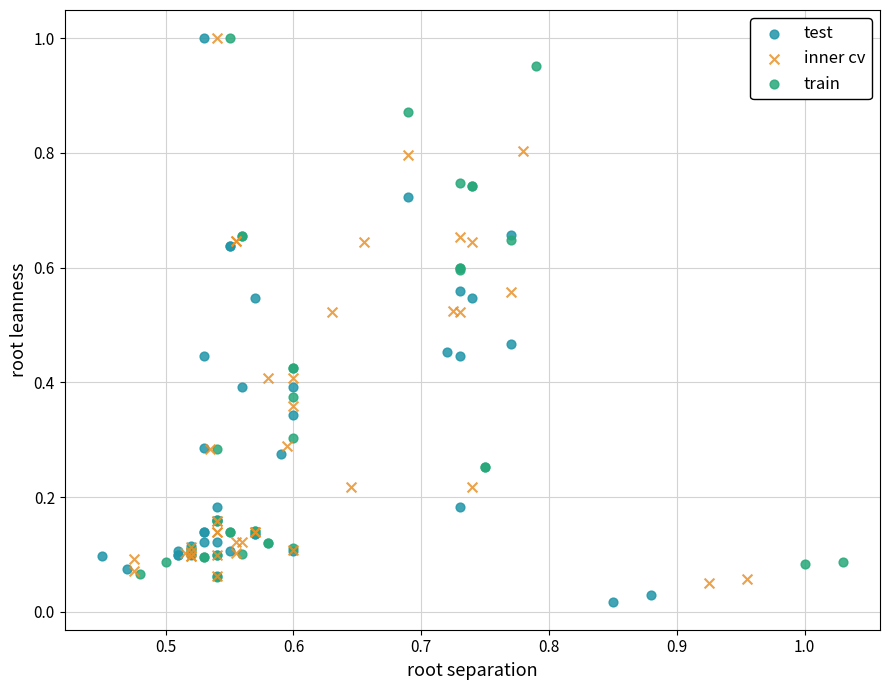

Which series has the largest Y range (max minus min)?

test